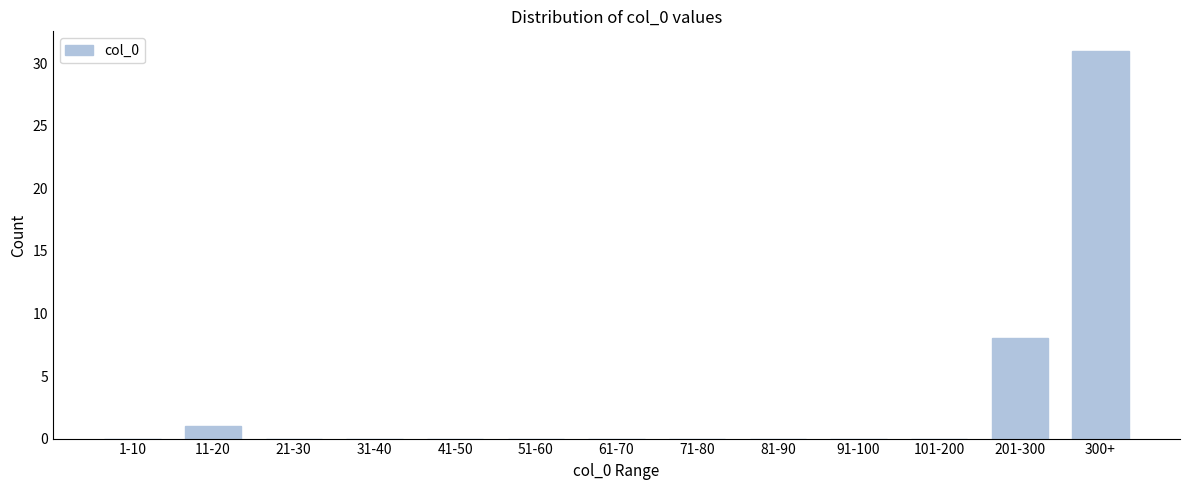

Reading left to right, extract all data points from this chart.

1-10=0	11-20=1	21-30=0	31-40=0	41-50=0	51-60=0	61-70=0	71-80=0	81-90=0	91-100=0	101-200=0	201-300=8	300+=31